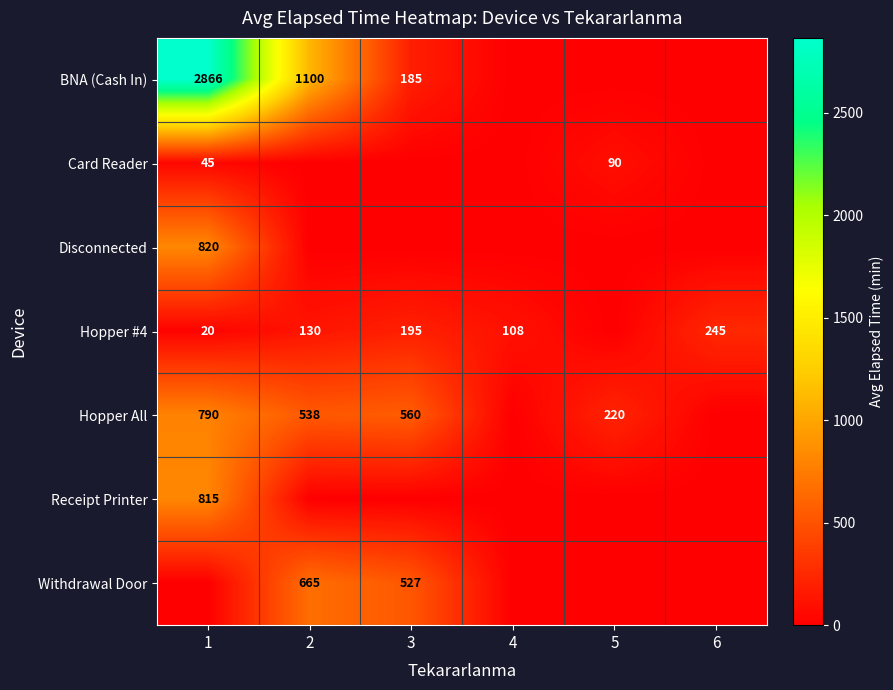

What is the total value across all series at 3?

1466.7